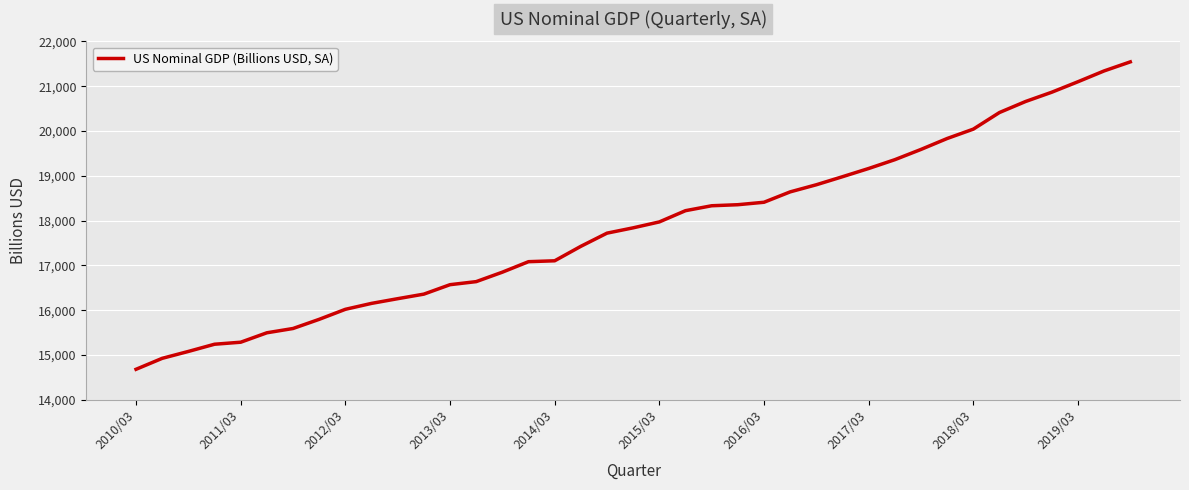

What is the difference between the maximum and minimum values?

6860.6